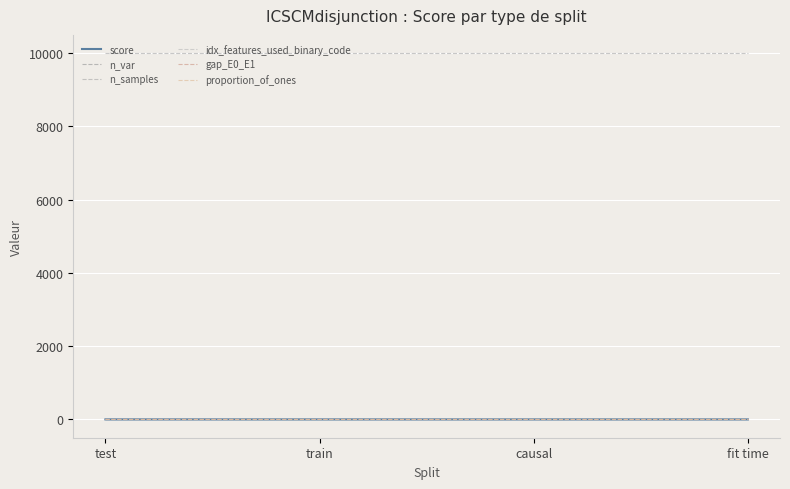

How many lines are shown in the chart?

6